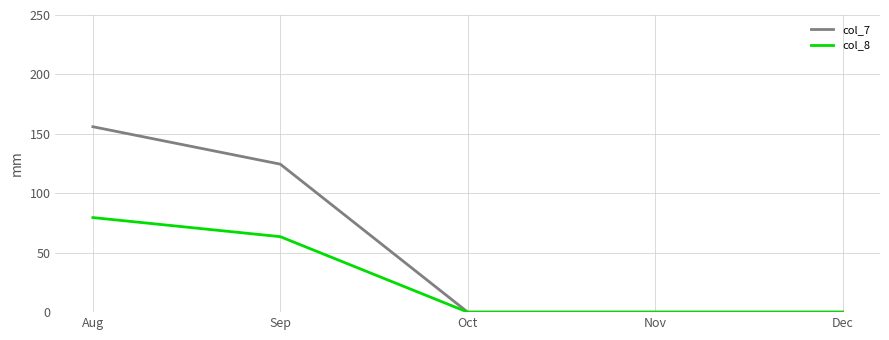

Reading right to left, list all the values displayed in this chart.

col_7: 0.0	0.0	0.0	124.5	156.0
col_8: 0.0	0.0	0.0	63.5	79.6